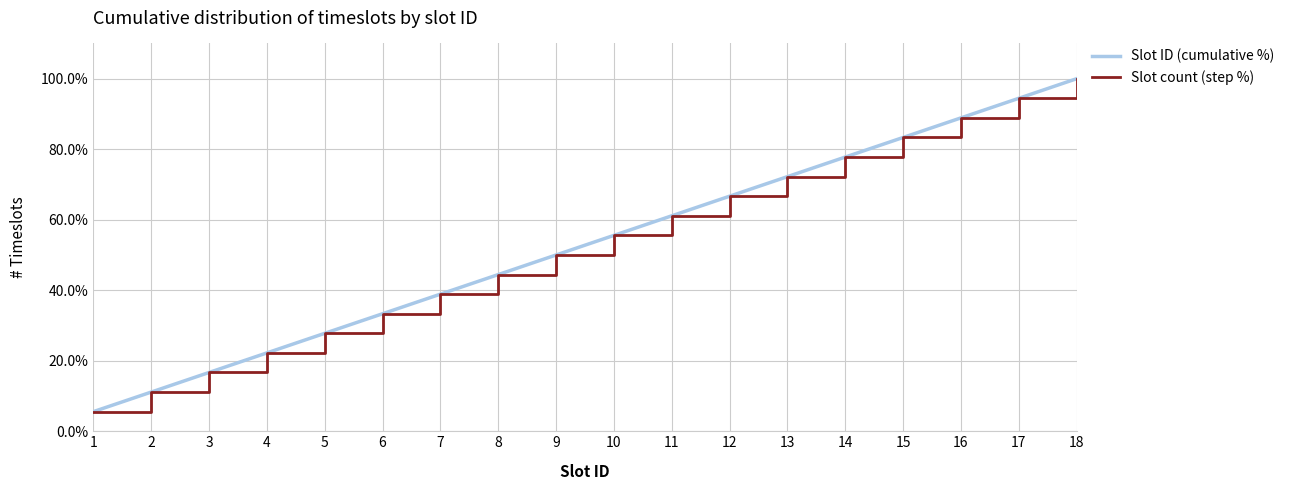

Reading left to right, extract all data points from this chart.

Slot ID (cumulative %): 1=5.6	2=11.1	3=16.7	4=22.2	5=27.8	6=33.3	7=38.9	8=44.4	9=50.0	10=55.6	11=61.1	12=66.7	13=72.2	14=77.8	15=83.3	16=88.9	17=94.4	18=100.0
Slot count (step %): 1=5.6	2=11.1	3=16.7	4=22.2	5=27.8	6=33.3	7=38.9	8=44.4	9=50.0	10=55.6	11=61.1	12=66.7	13=72.2	14=77.8	15=83.3	16=88.9	17=94.4	18=100.0